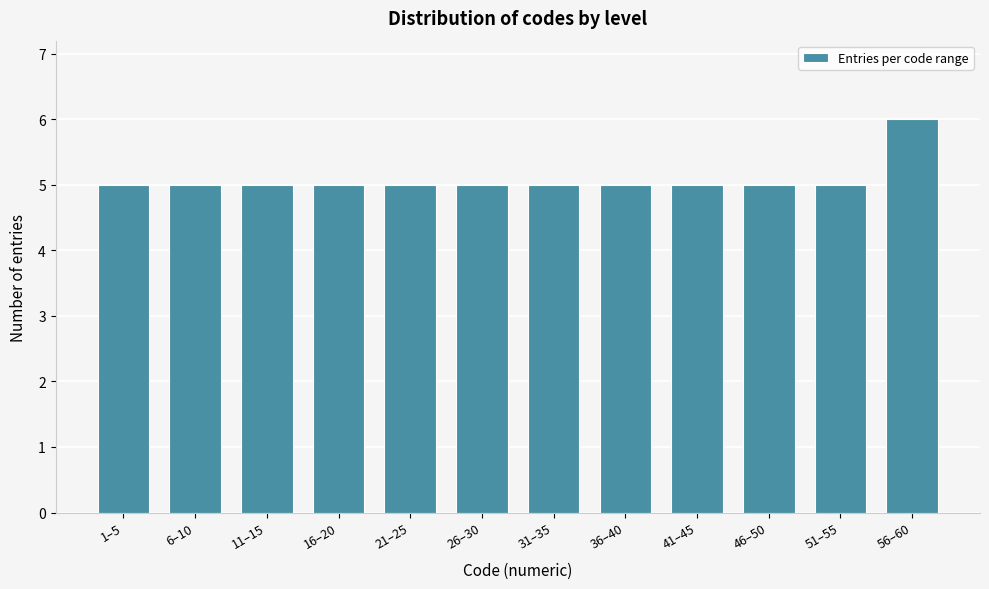

Reading right to left, transcribe all the data shown in this chart.

6	5	5	5	5	5	5	5	5	5	5	5